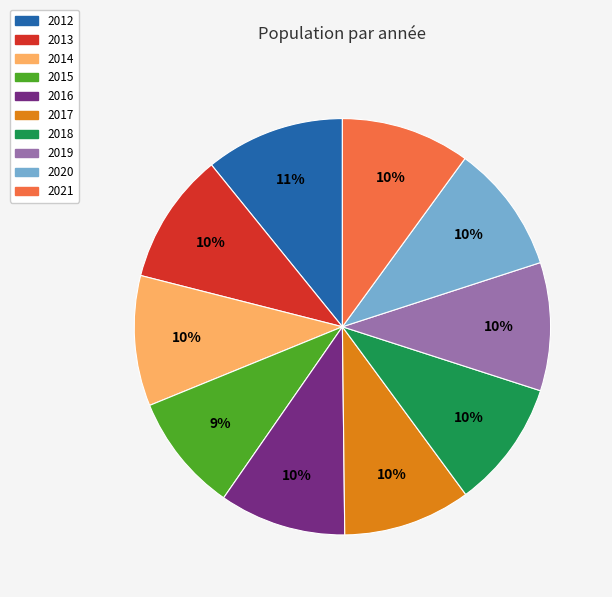

Is it true that 2018 is 16% of the pie?

False